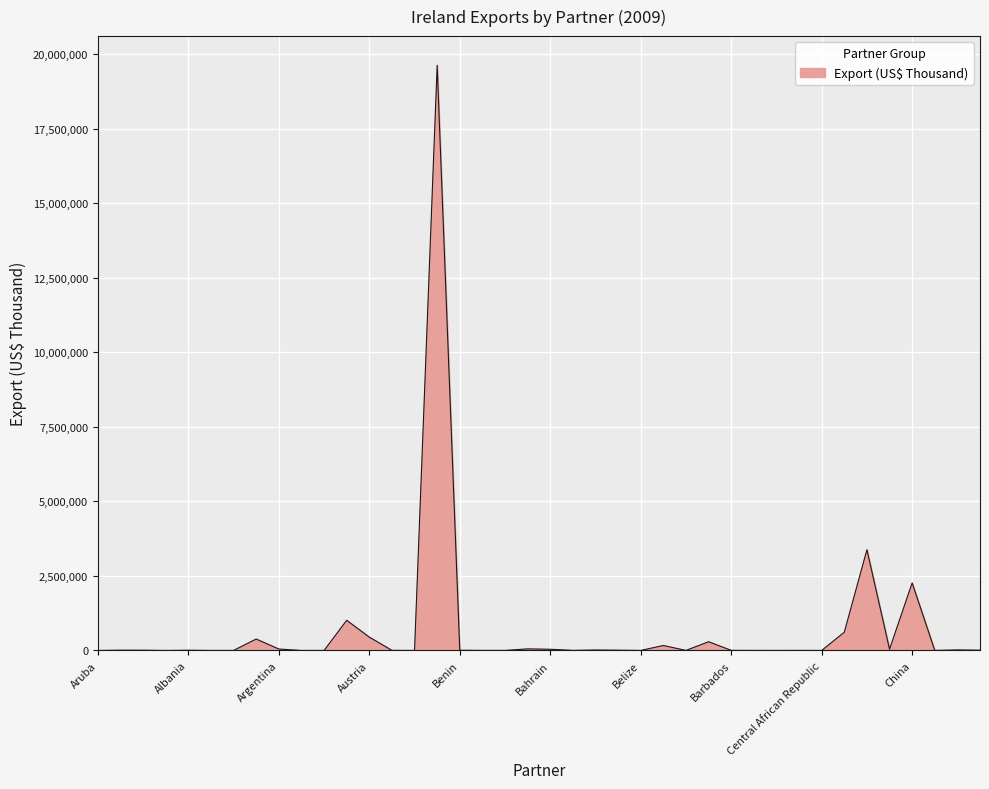

What is the difference between the maximum and minimum values?

19631807.3